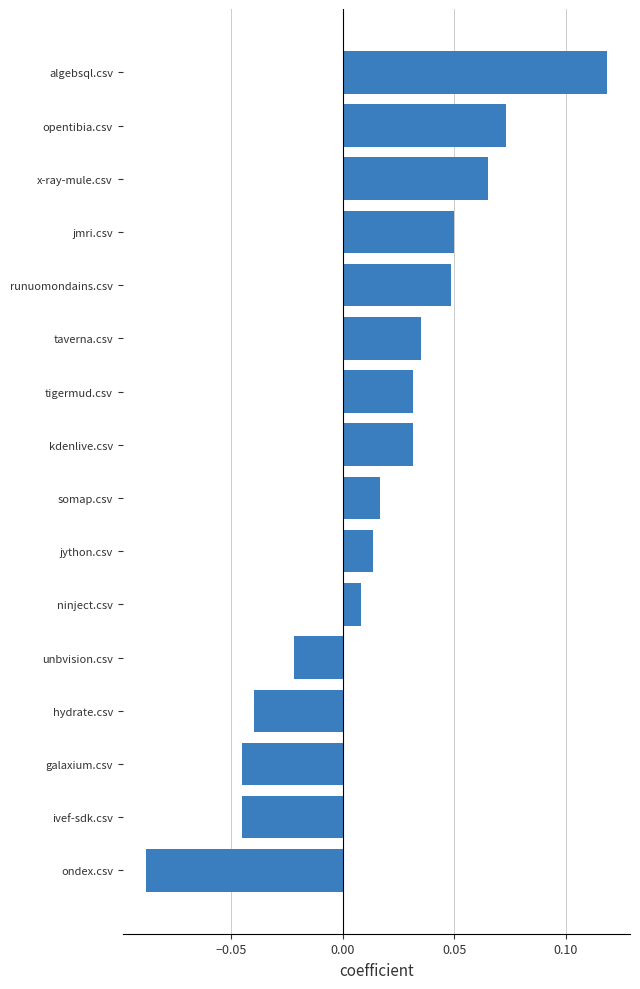

The chart shows a value of 0.1 at runuomondains.csv. True or false?

False